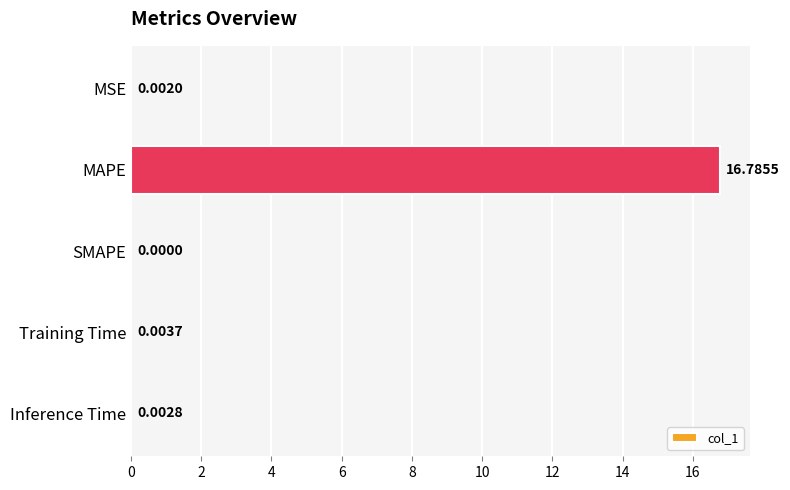

What is the sum of all values?

16.8